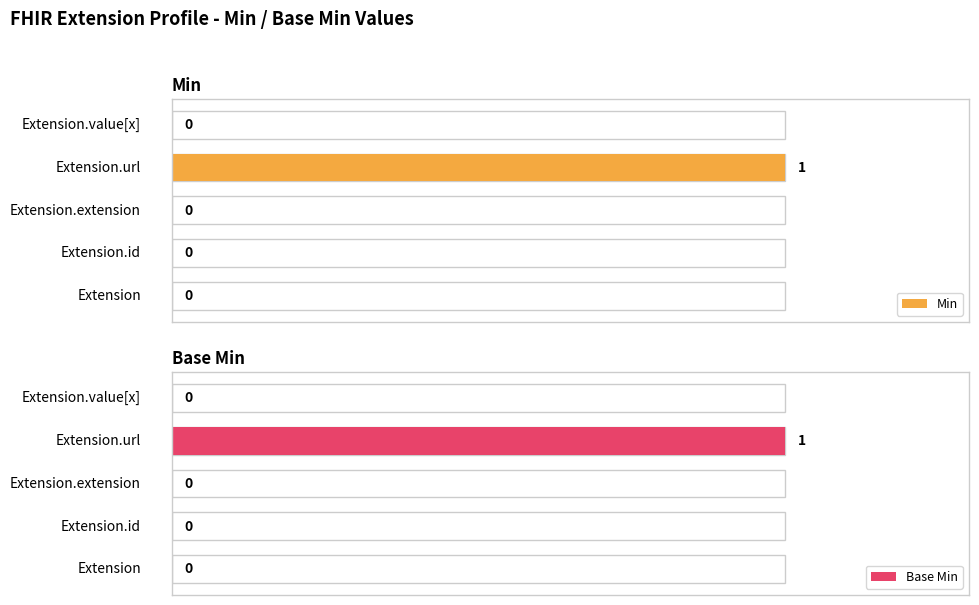

What are all the series names shown in the legend?

Min, Base Min